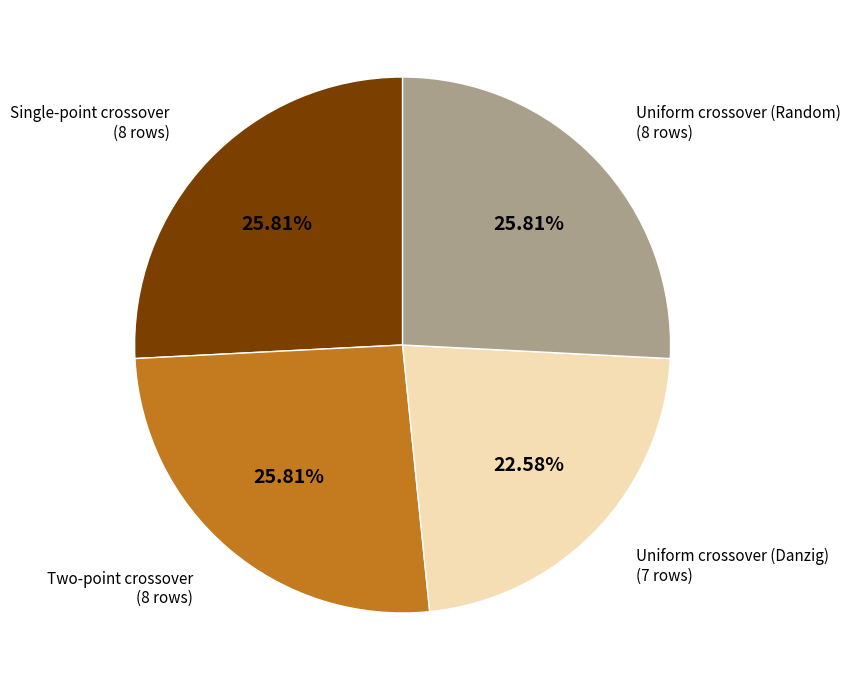

Is there a majority slice in this chart?

No